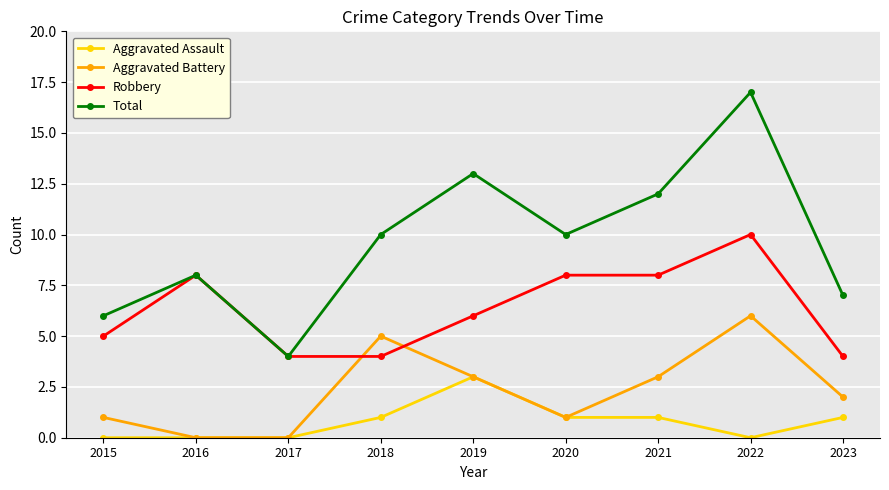

What are all the series names shown in the legend?

Aggravated Assault, Aggravated Battery, Robbery, Total